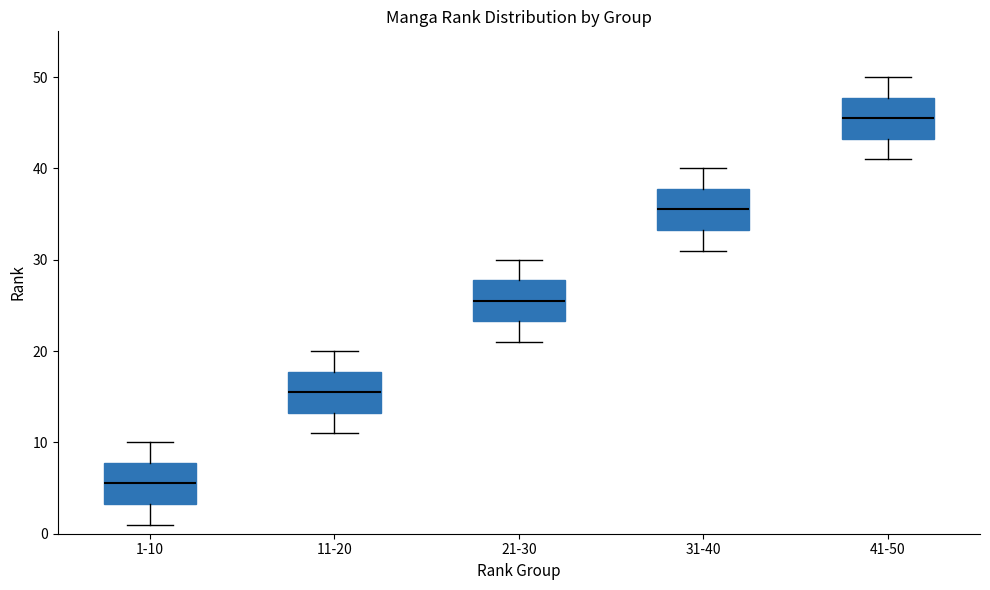

Reading left to right, transcribe this box plot: for each box, give where its median line is, the range the box spans, and where its two whiskers end, as read against the y-axis. The values are not printed on the chart, so give them approximately, as read against the axis.

1-10: median 6, box 3 to 8, whiskers 1 to 10
11-20: median 16, box 13 to 18, whiskers 11 to 20
21-30: median 26, box 23 to 28, whiskers 21 to 30
31-40: median 36, box 33 to 38, whiskers 31 to 40
41-50: median 46, box 43 to 48, whiskers 41 to 50